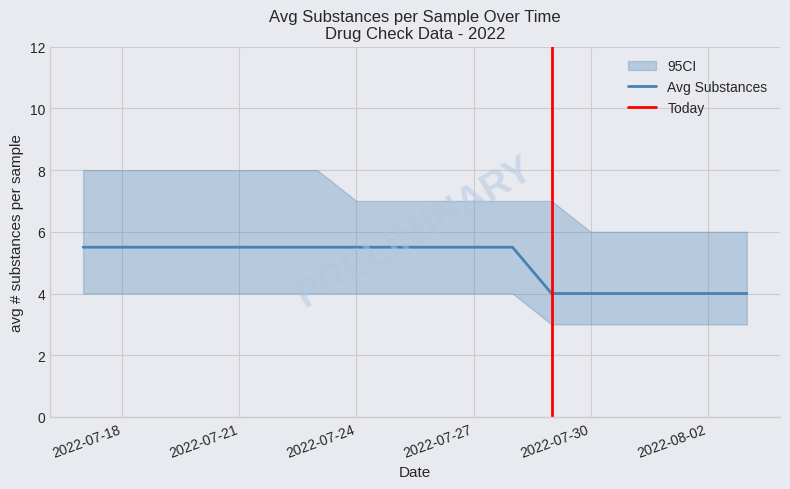

Rank the series by their maximum value, from highest to lowest.

ci_upper, avg_num_substances, ci_lower